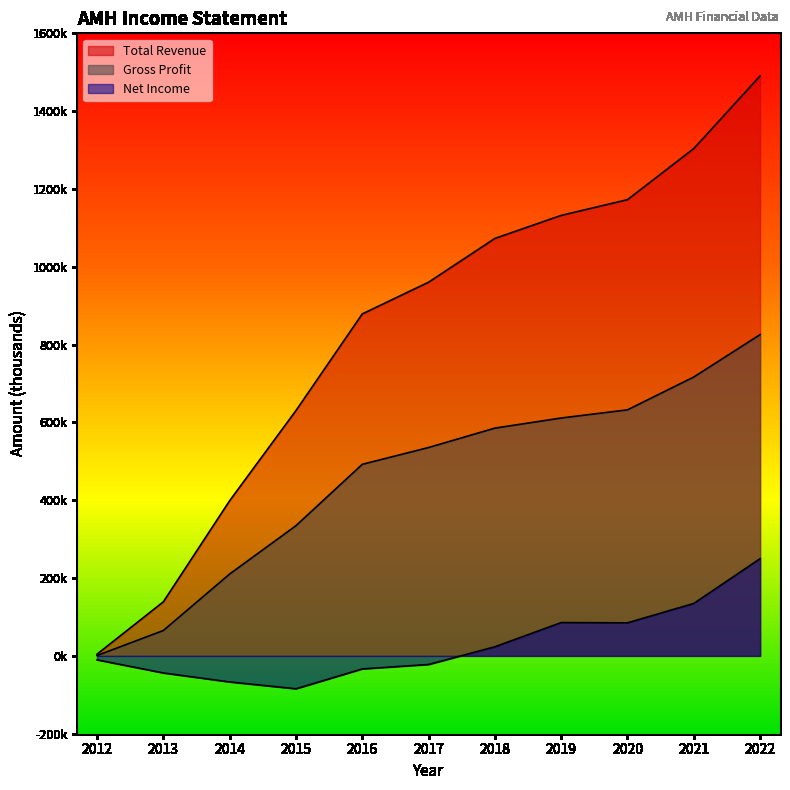

What is the smallest value displayed?

-84600